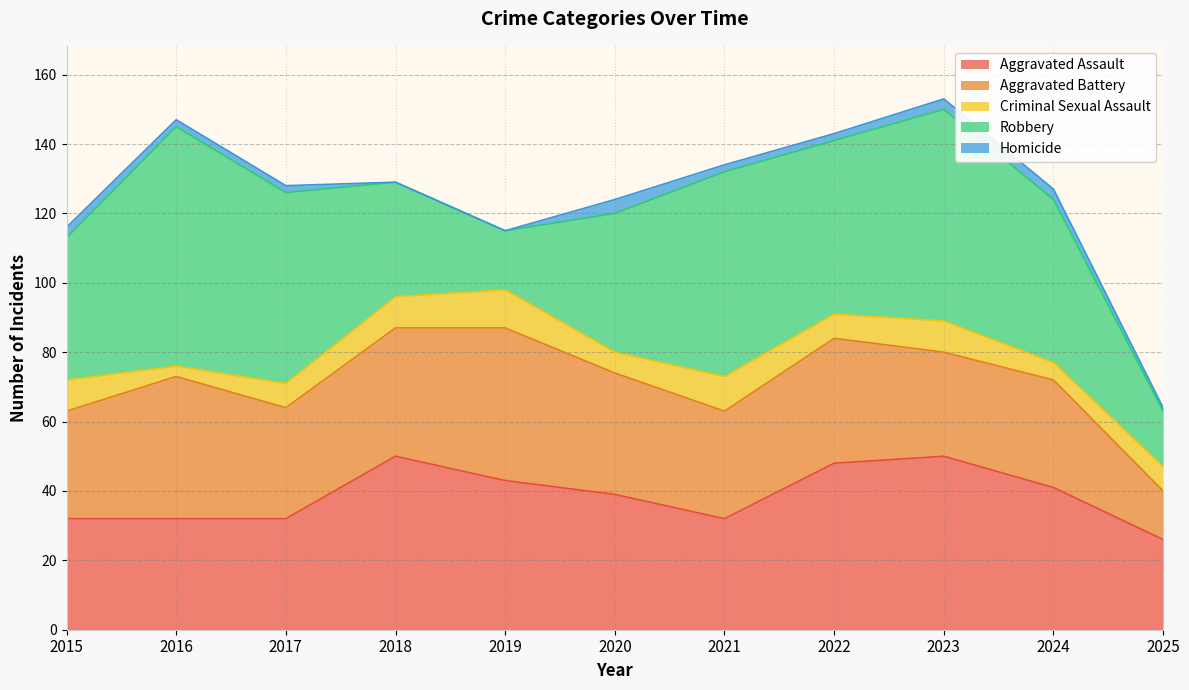

How many distinct data groups are displayed?

5